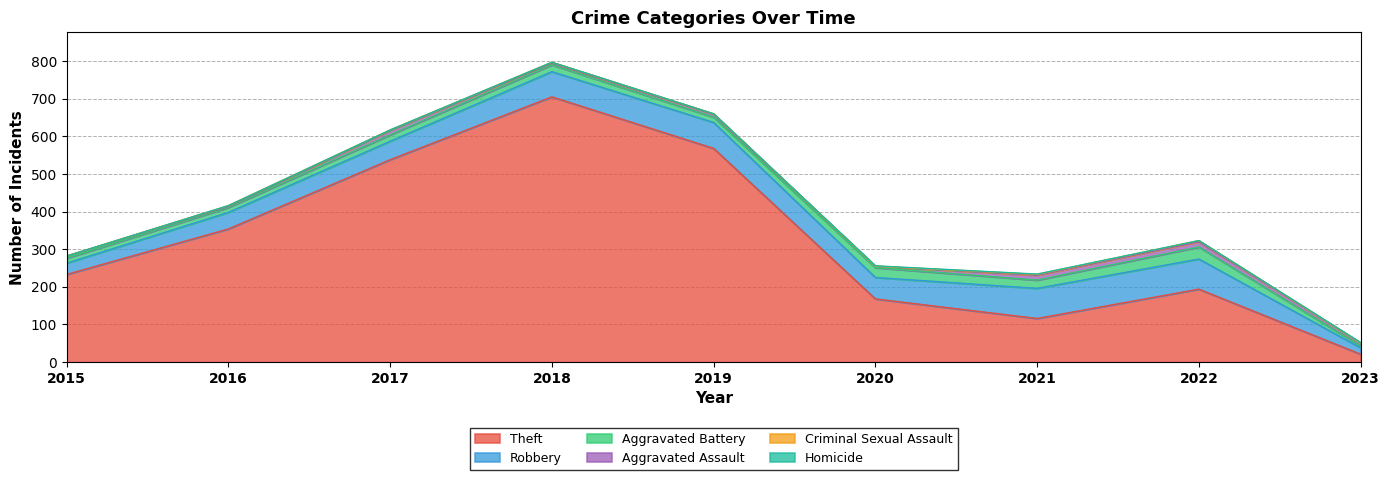

How many interior local valleys does the Robbery series have?

1